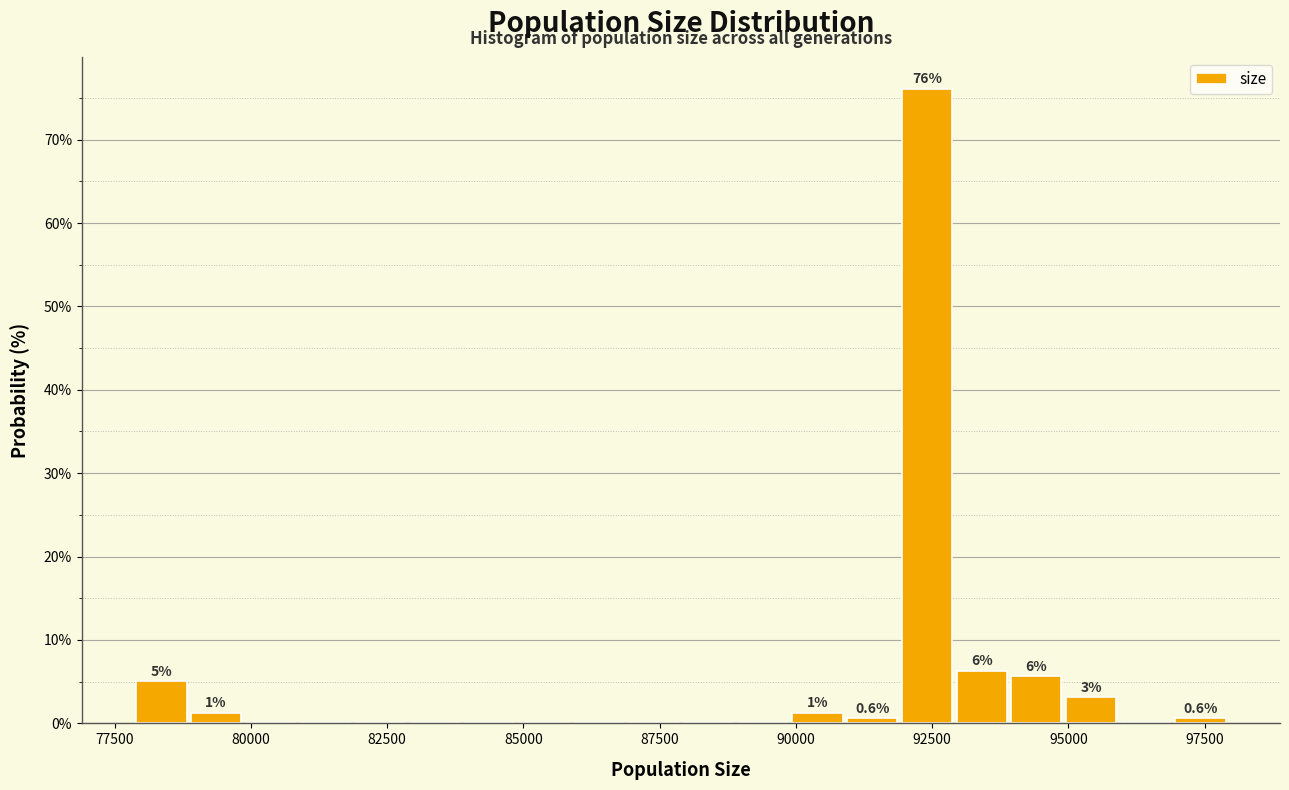

Around what value on the x-axis is the tallest bar? Give the approximate position of its centre, as read against the axis.

92500